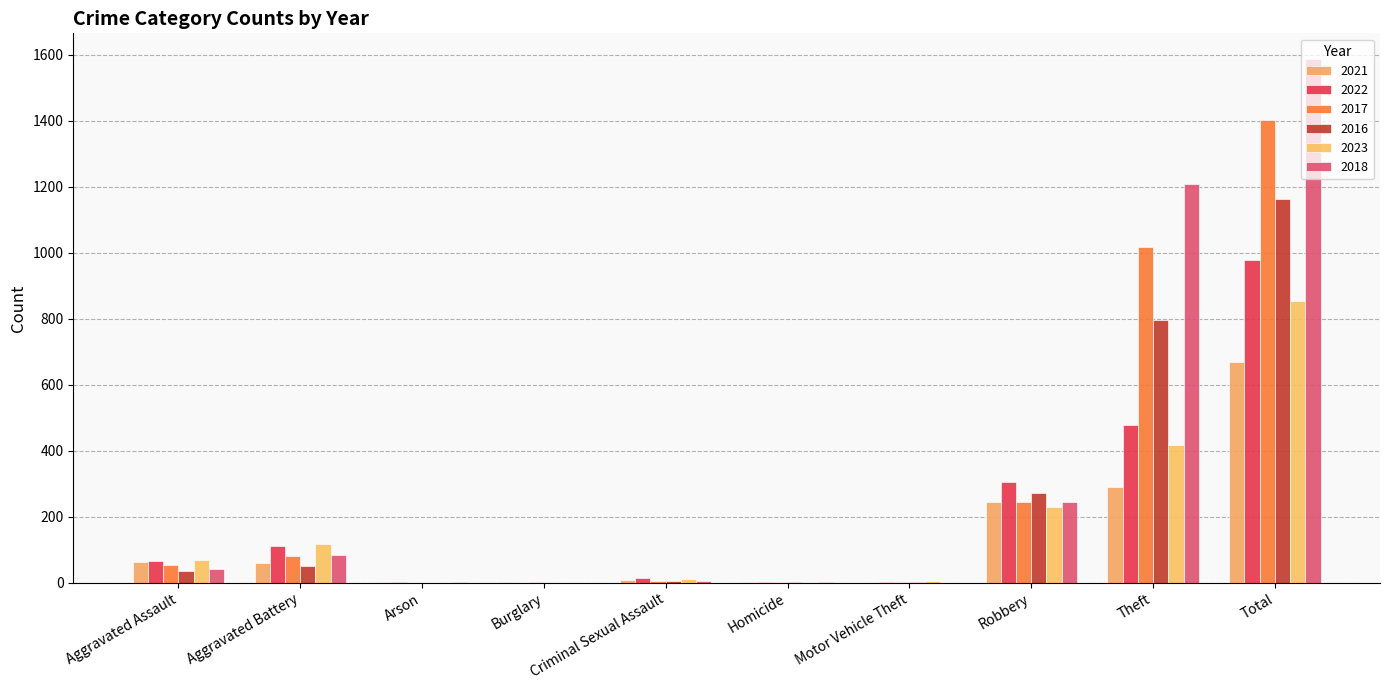

At which label does 2023 first exceed 70?

Aggravated Battery